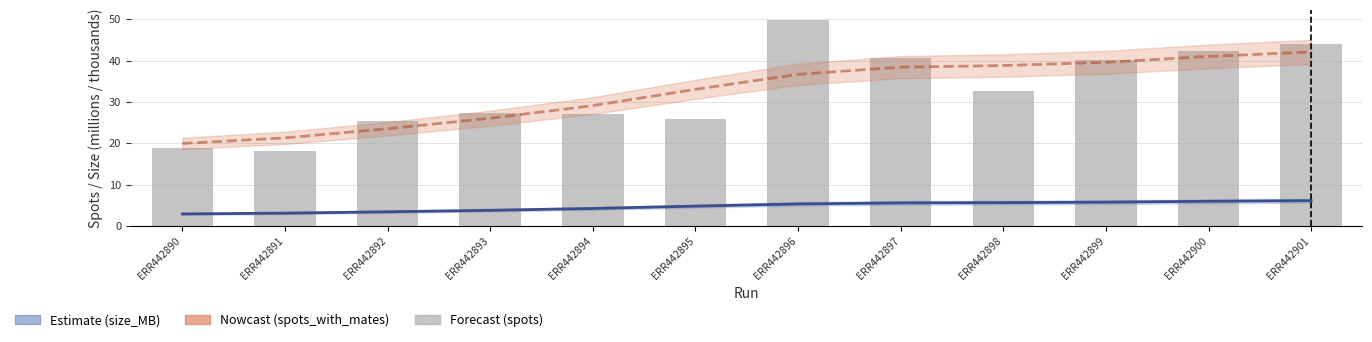

What is the sum of the values at ERR442895 and ERR442891?

44.1